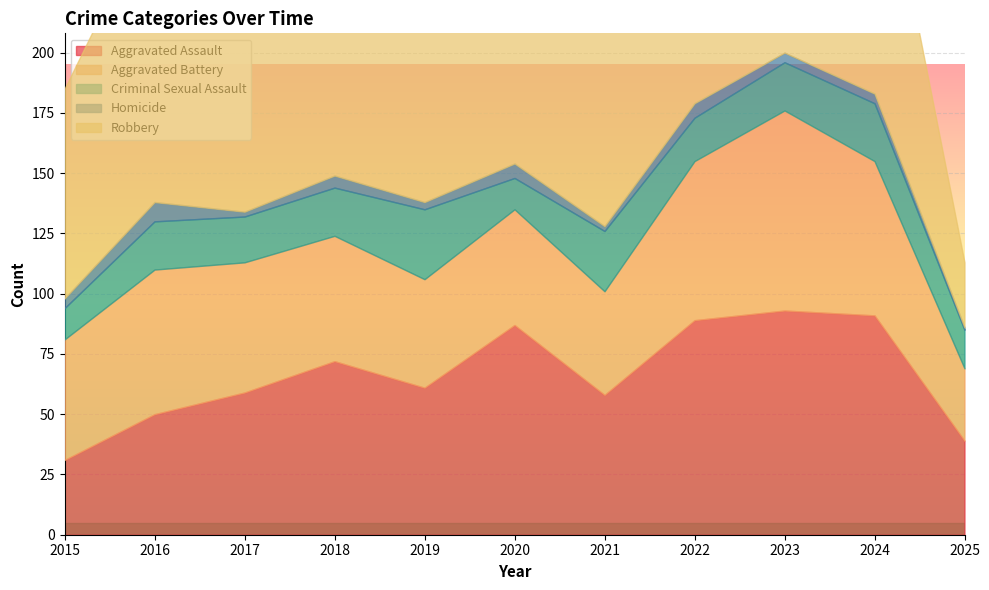

The Aggravated Assault series shows 91 at 2024. True or false?

True